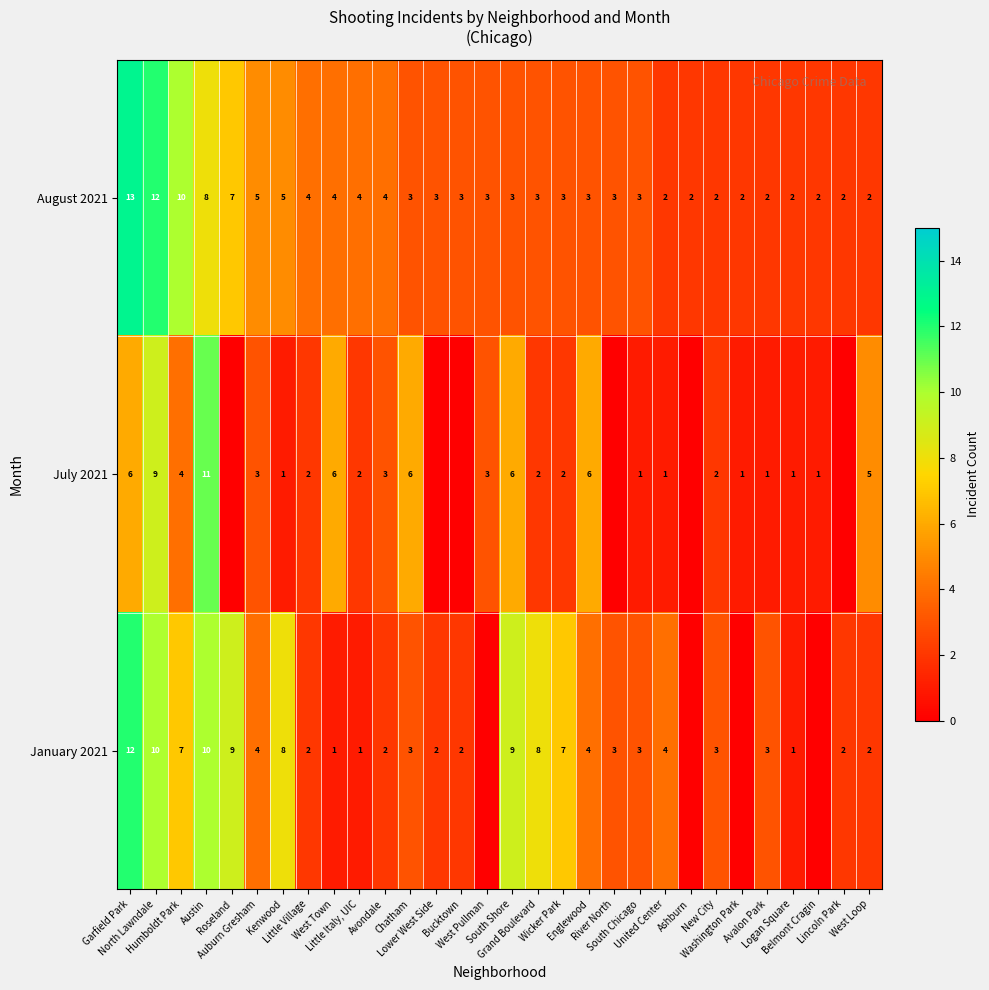

Where is August 2021 nearest to the value 7?

Roseland